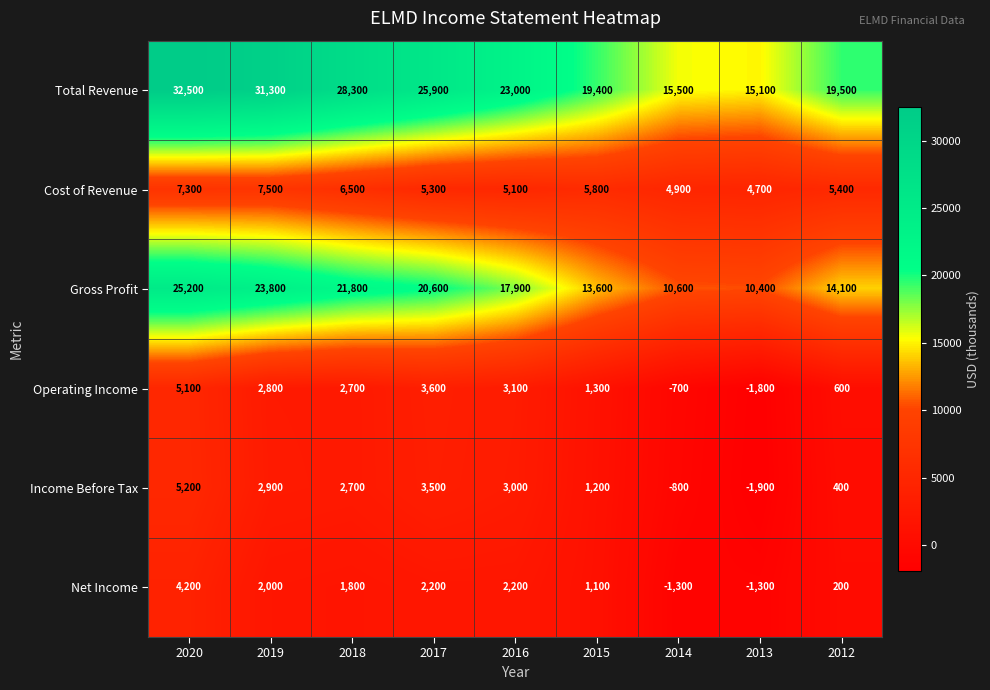

At which category is the sum across all series the highest?

2020